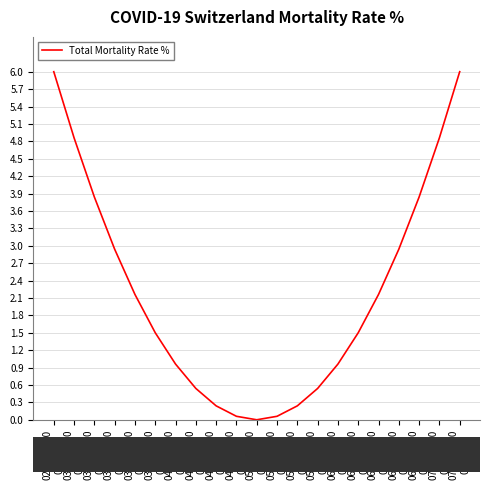

Does the chart have visible grid lines?

Yes